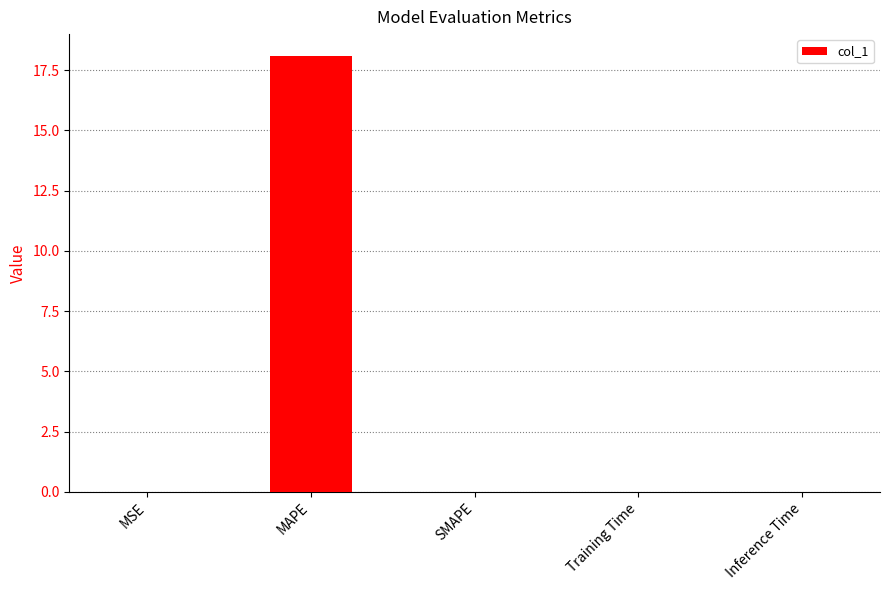

Are the bars horizontal?

No